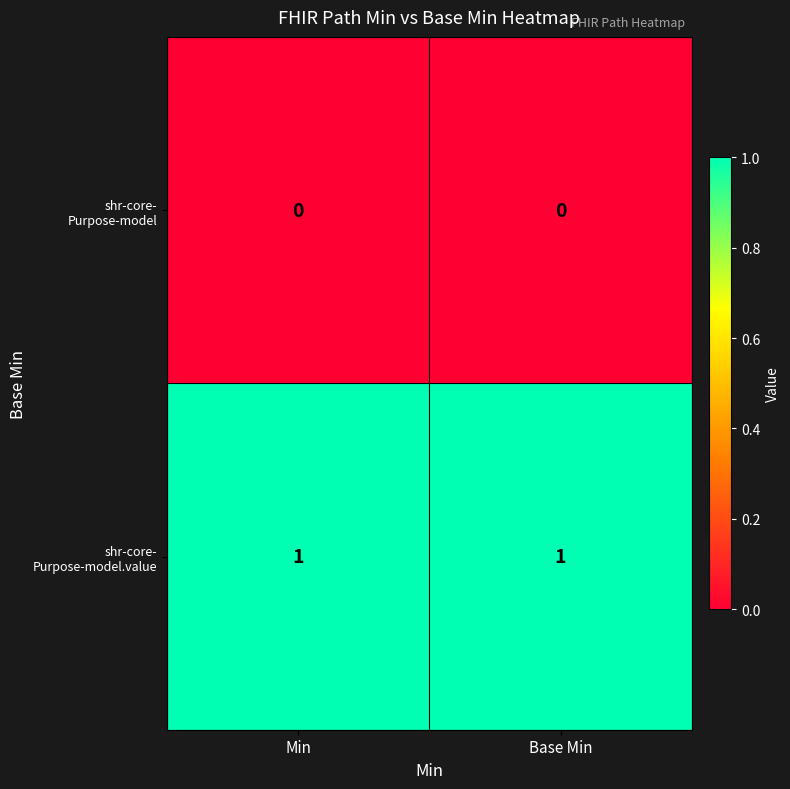

Count the number of categories in the chart.

2